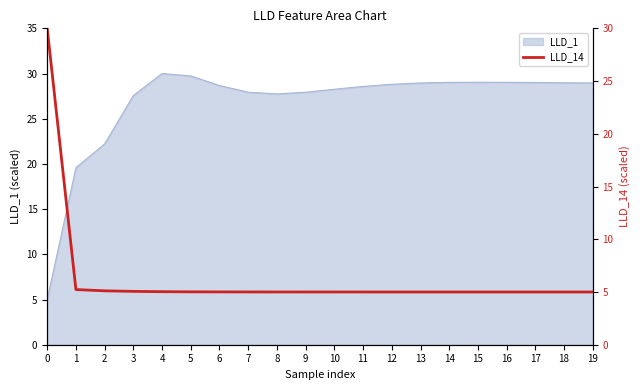

Does the chart have visible grid lines?

No